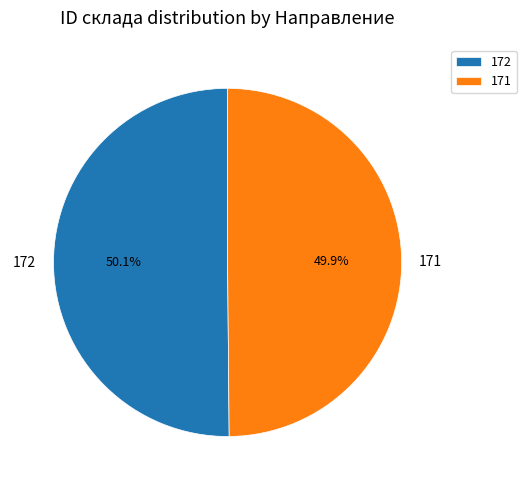

Is there any slice that represents more than half of the pie?

Yes